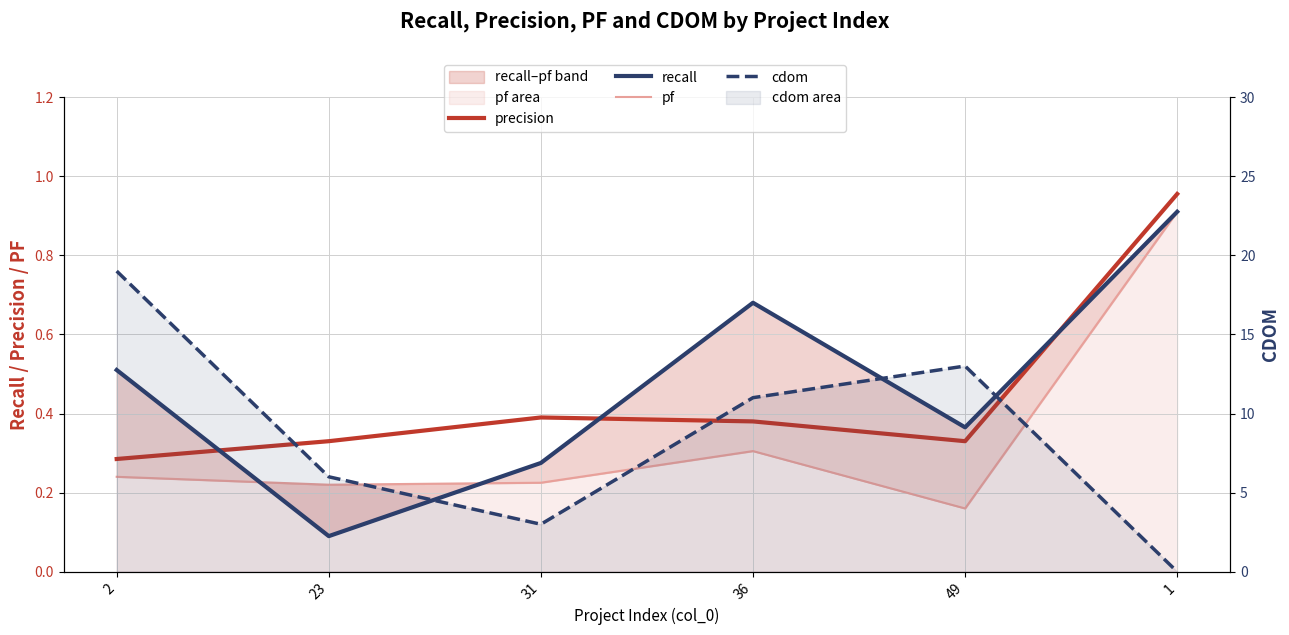

What are all the series names shown in the legend?

precision, recall, pf, cdom